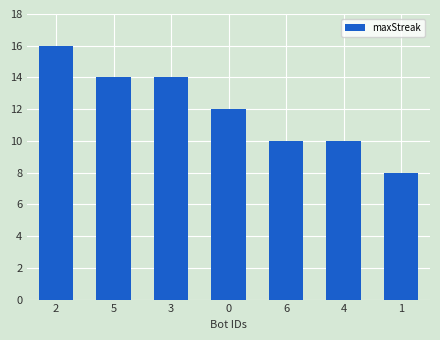

Approximately how many times larger is the value at 2 compared to 5?

1.1